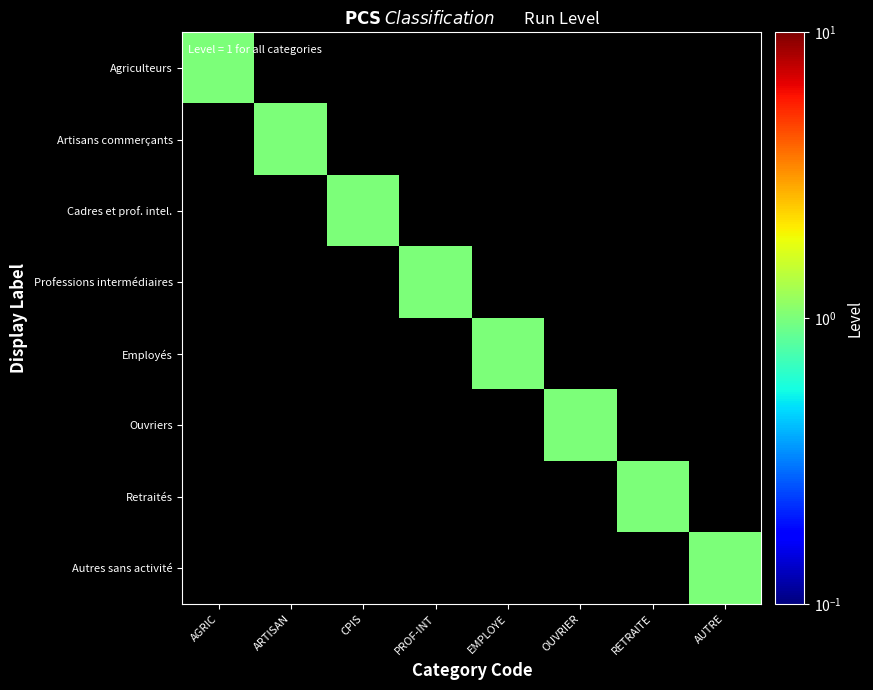

Count the number of categories in the chart.

8